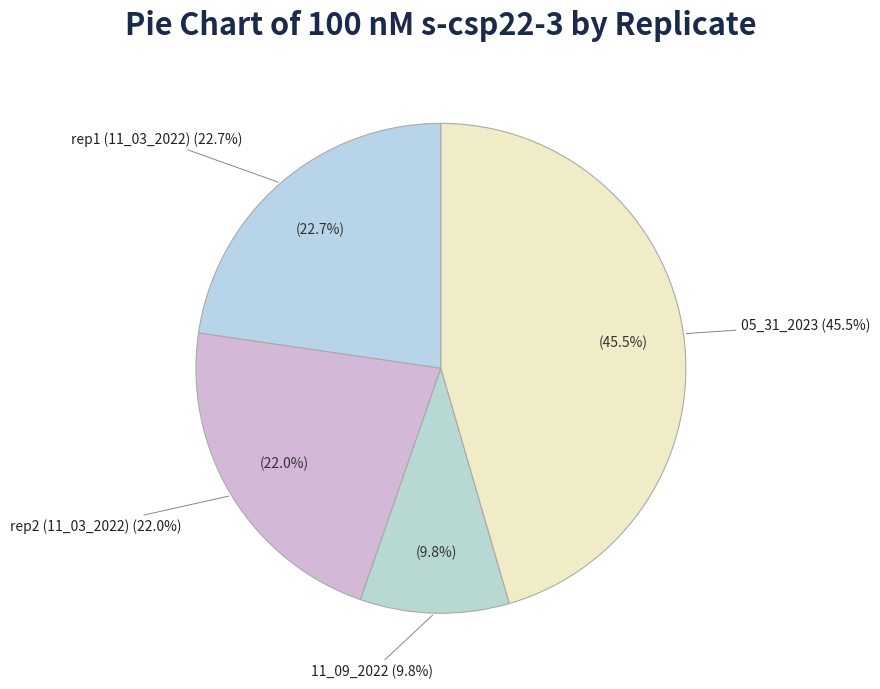

Is there a majority slice in this chart?

No